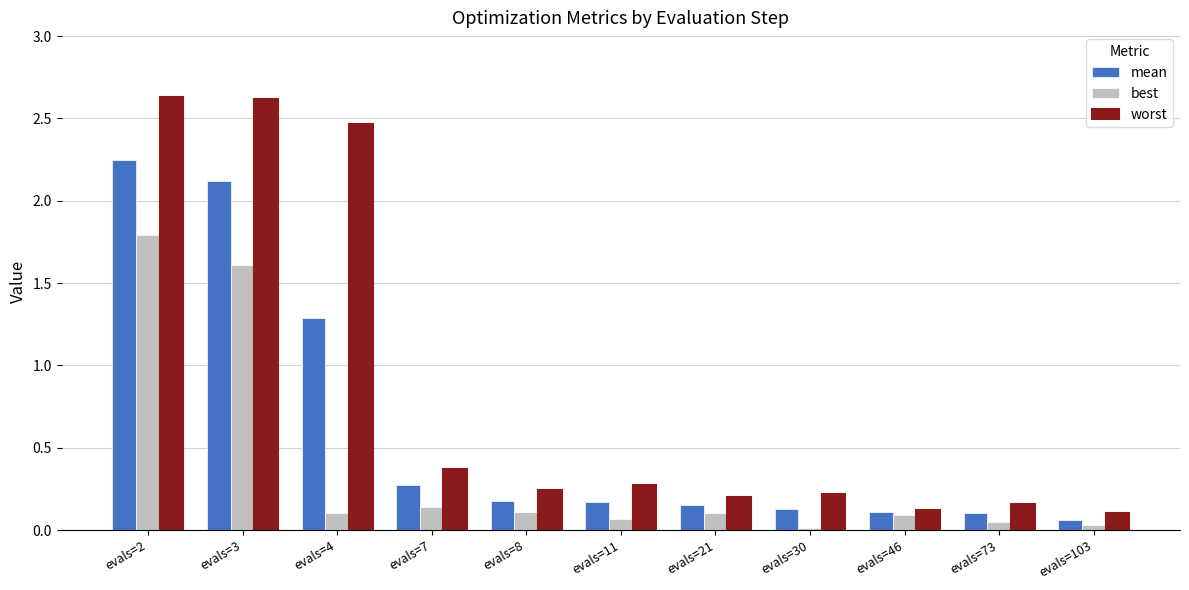

True or false: mean has a value of 3.7 at evals=3.

False